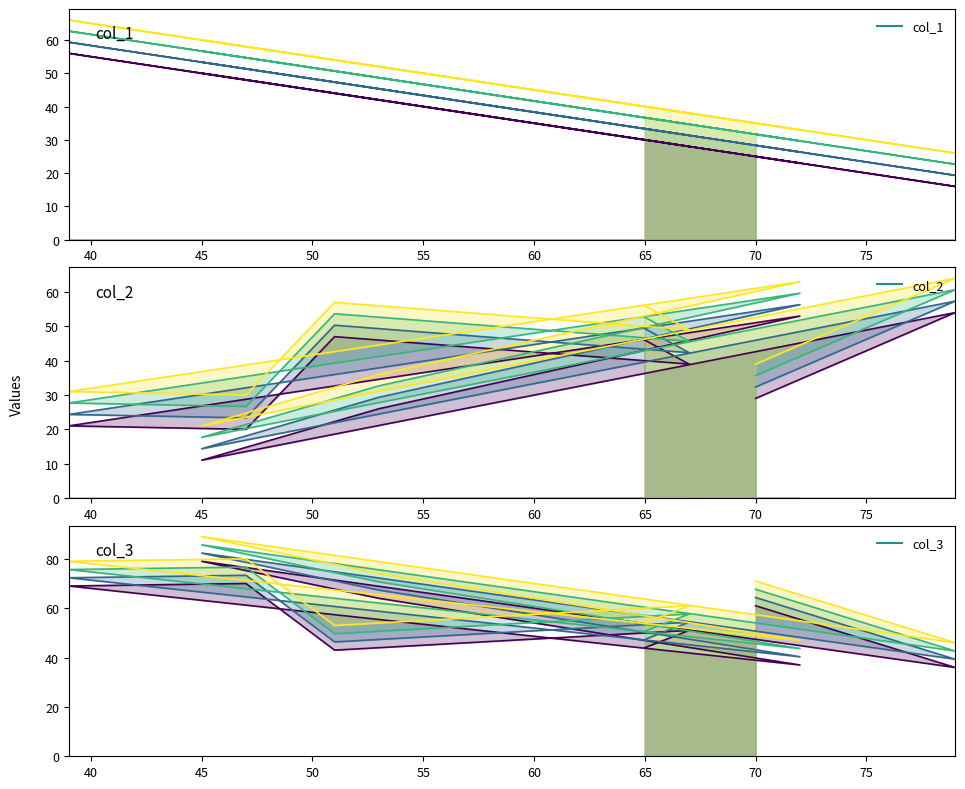

At how many categories does at least one series exceed 40?

10